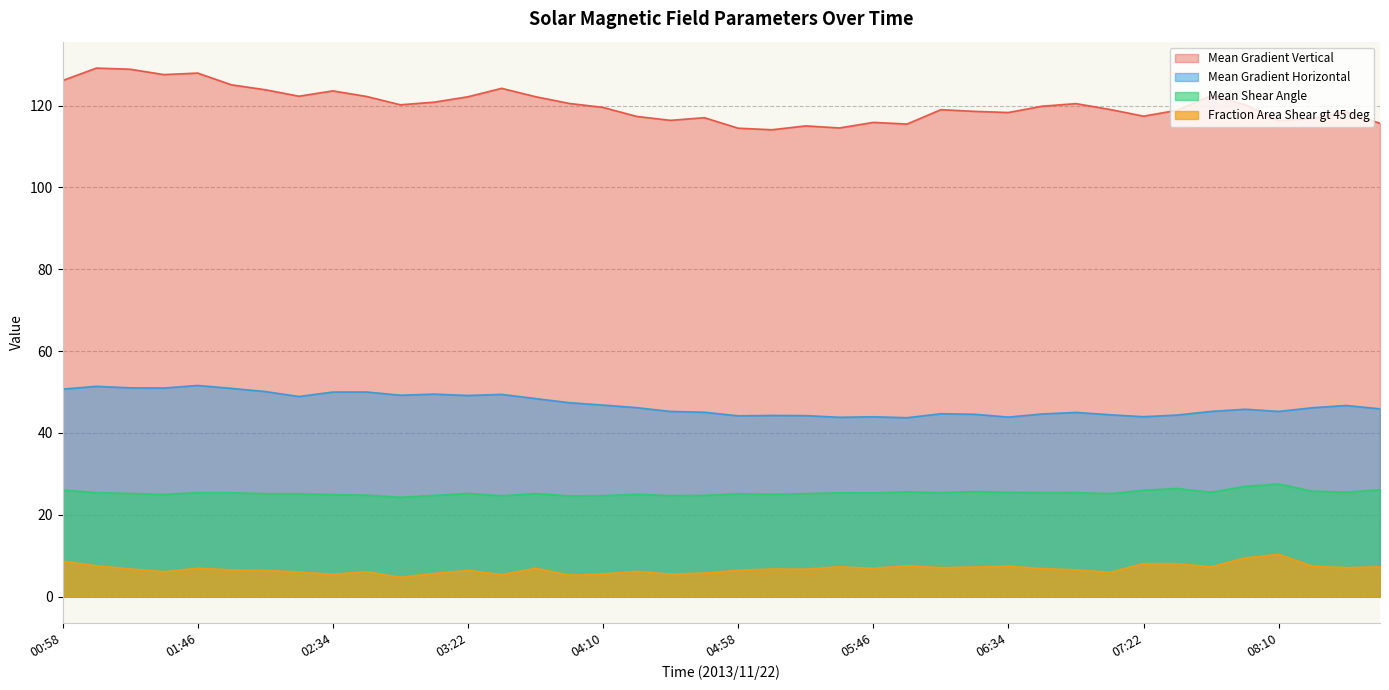

Between 07:58 and 04:46, which is larger?

07:58